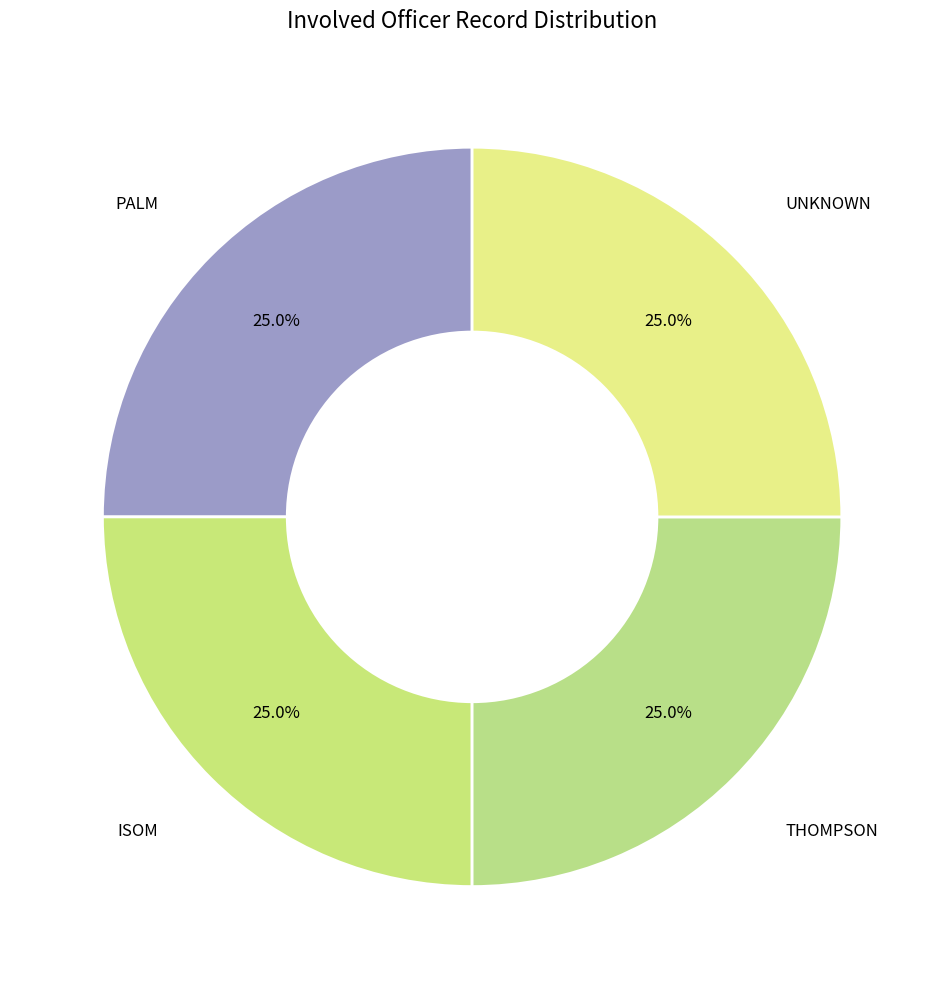

What is the total percentage of ISOM and UNKNOWN?

50.0%